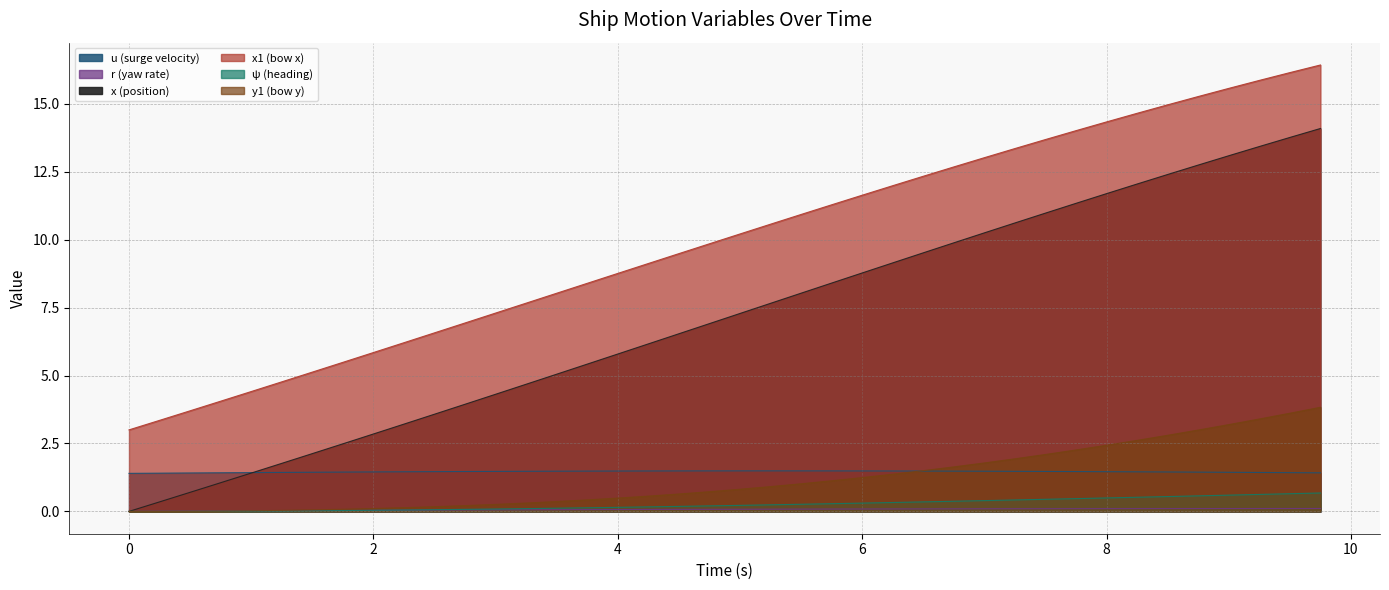

True or false: x and psi cross at least once.

False